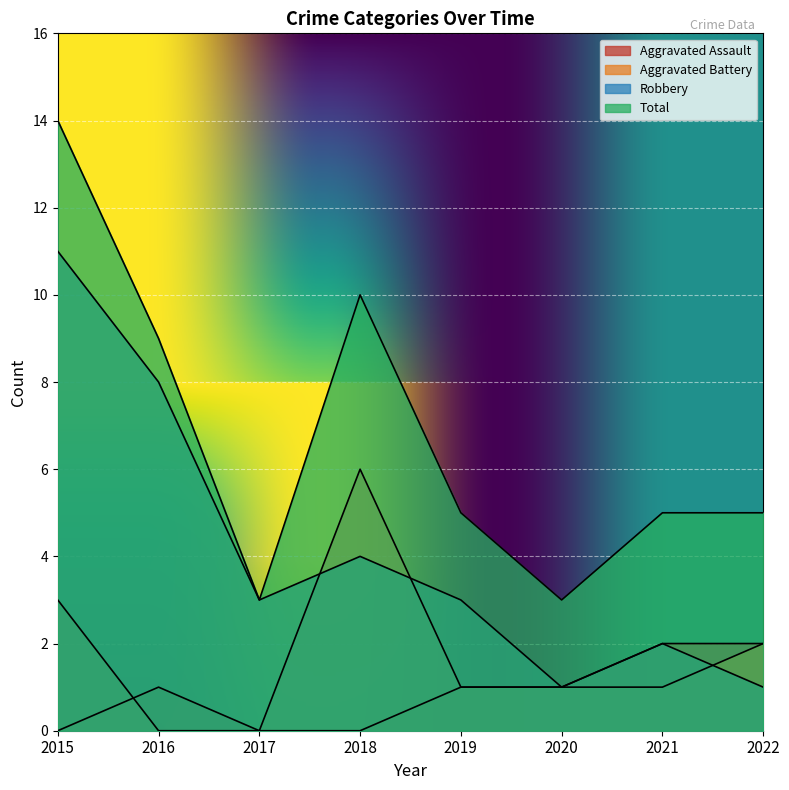

At which category is the sum across all series the highest?

2015